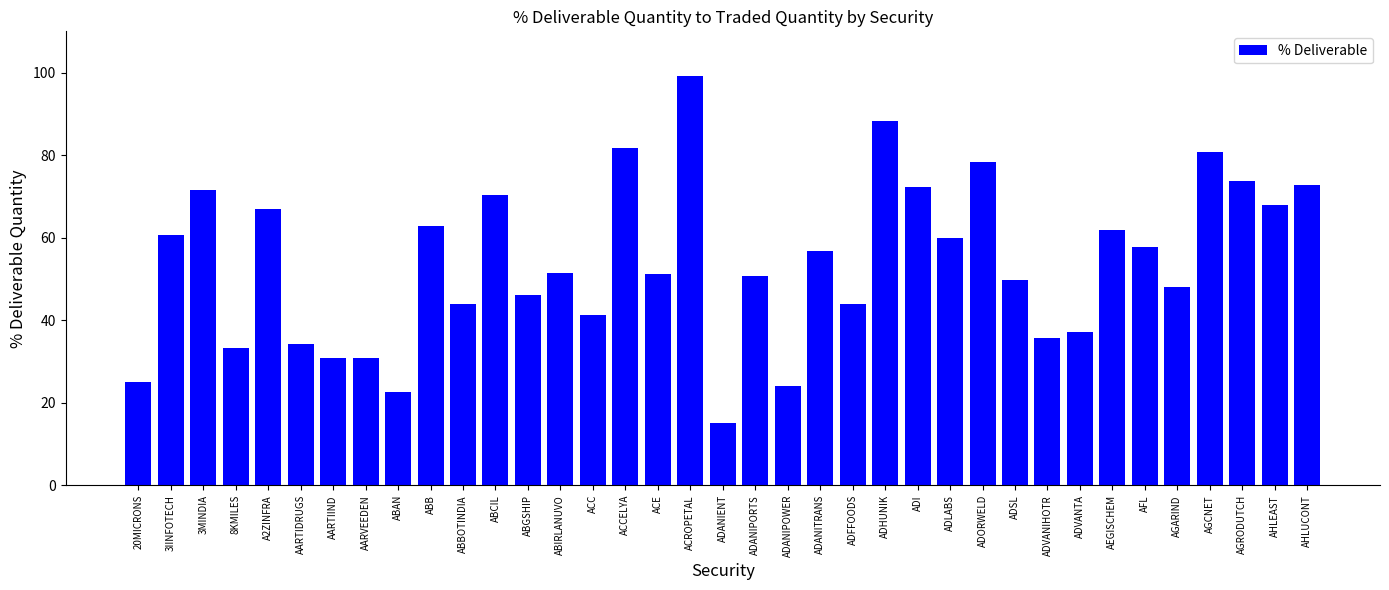

Approximately how many times larger is the value at ADVANIHOTR compared to AARVEEDEN?

1.2